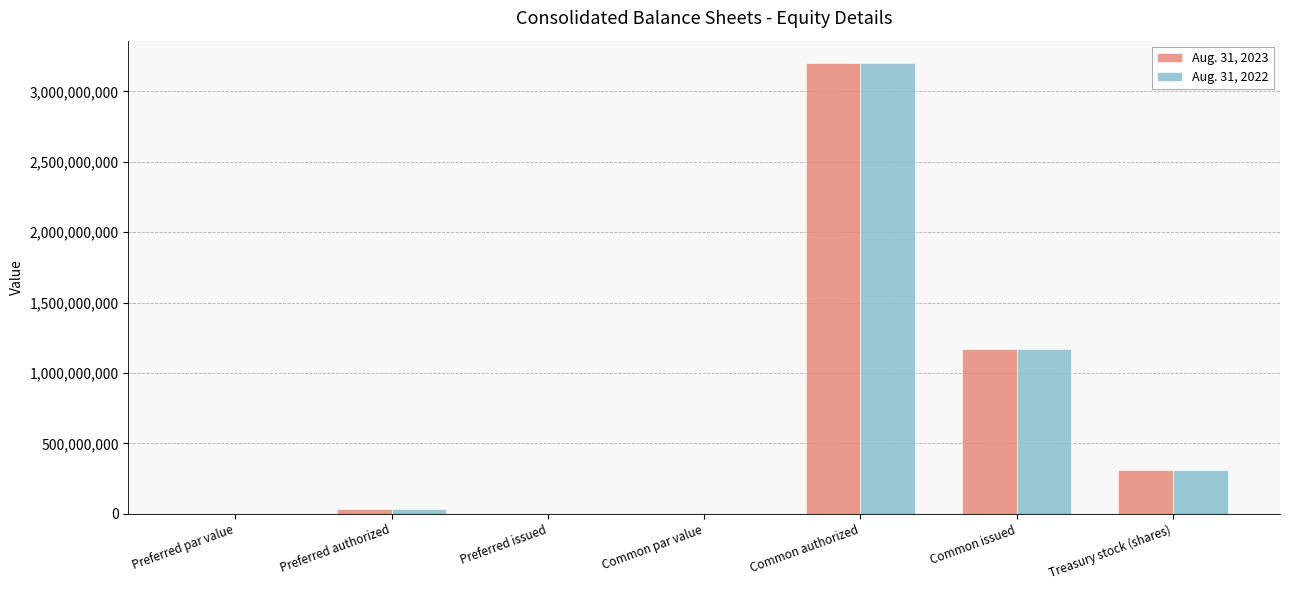

At which category is the sum across all series the highest?

Common authorized